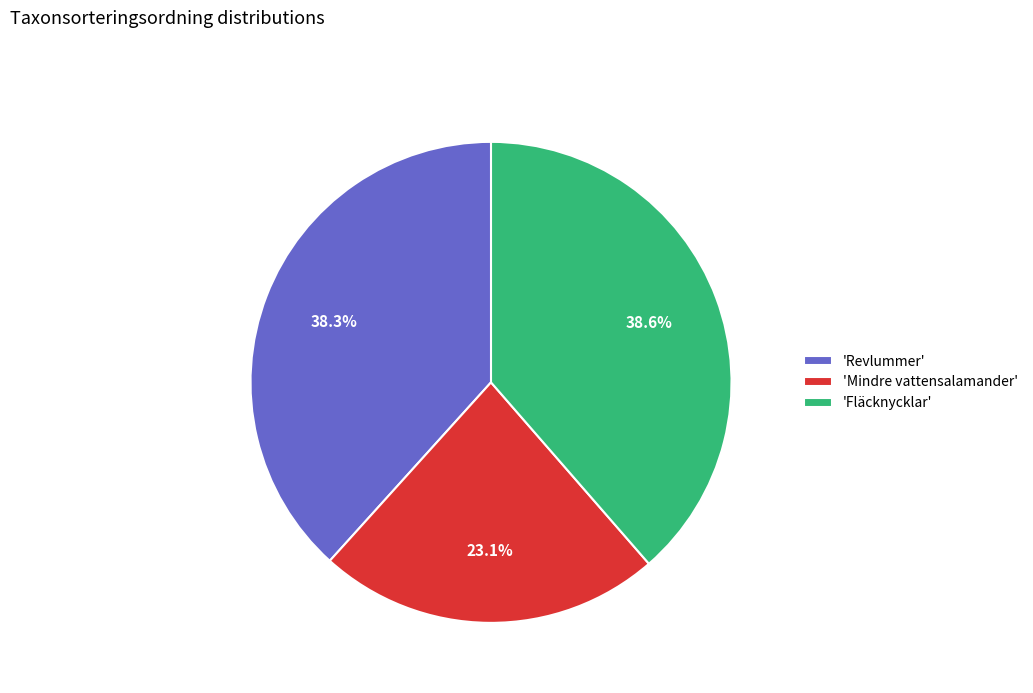

Combined, do 'Fläcknycklar' and 'Mindre vattensalamander' account for over 50%?

Yes